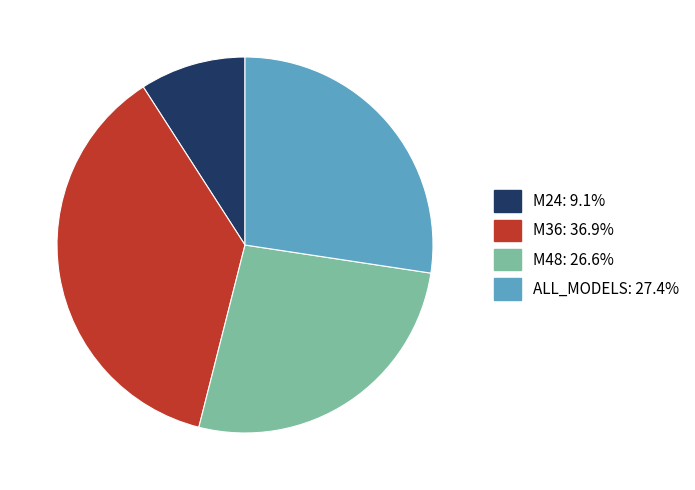

Rank the categories by value from lowest to highest.

M24, M48, ALL_MODELS, M36